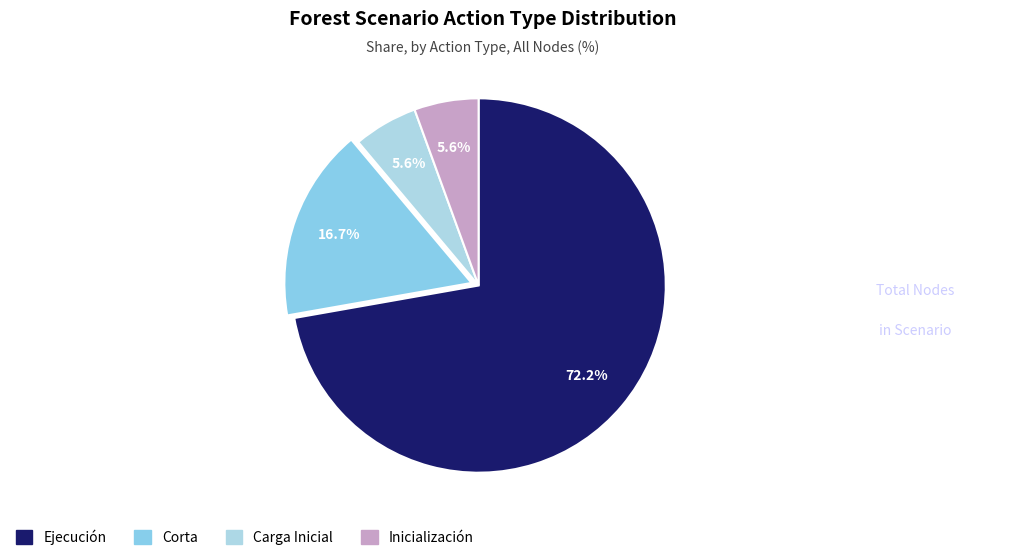

To the nearest percent, what is the difference between the Carga Inicial and Ejecución slice percentages?

67%